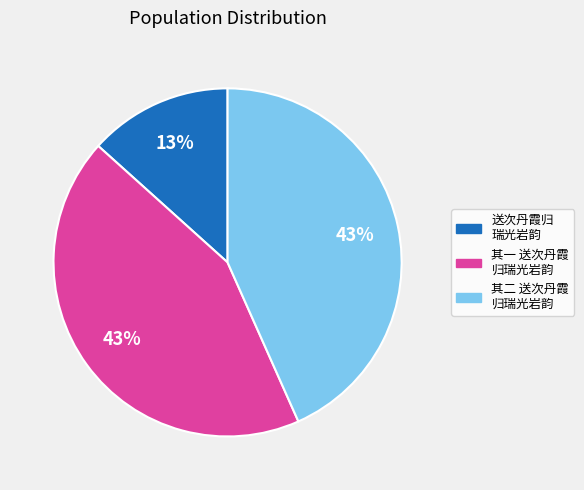

To the nearest percent, what is the difference between the largest and smallest slice percentages?

30%